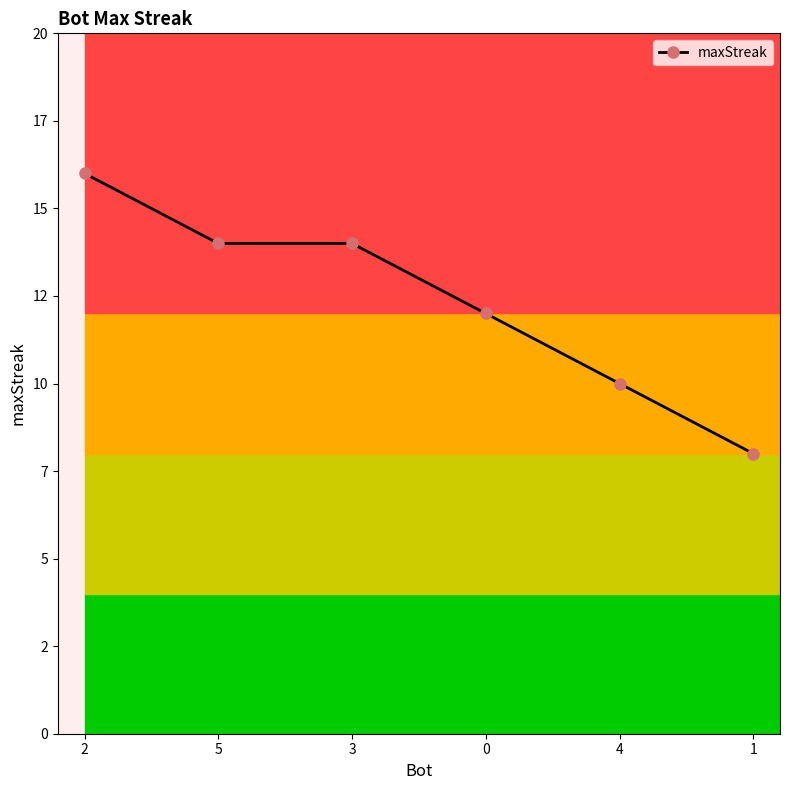

What is the label of the 3rd point from the left?

3